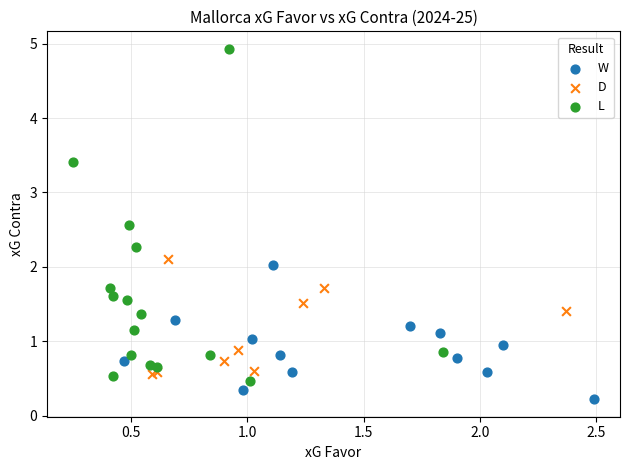

Which series reaches the maximum Y coordinate?

L